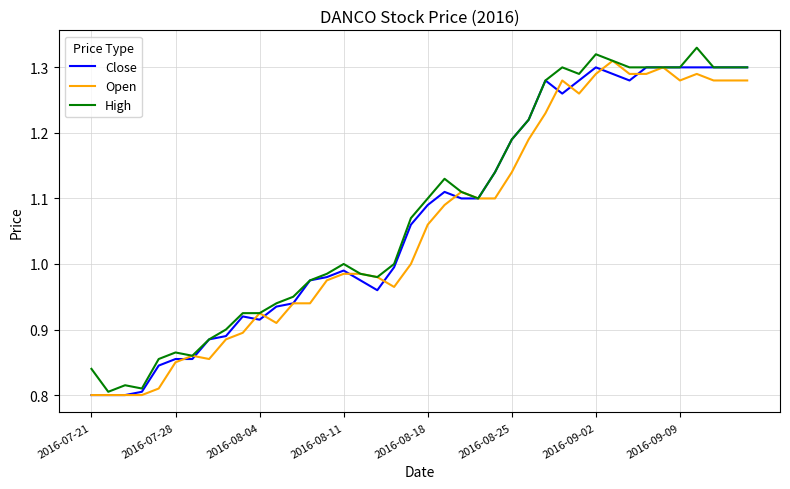

True or false: High and Open cross at least once.

False